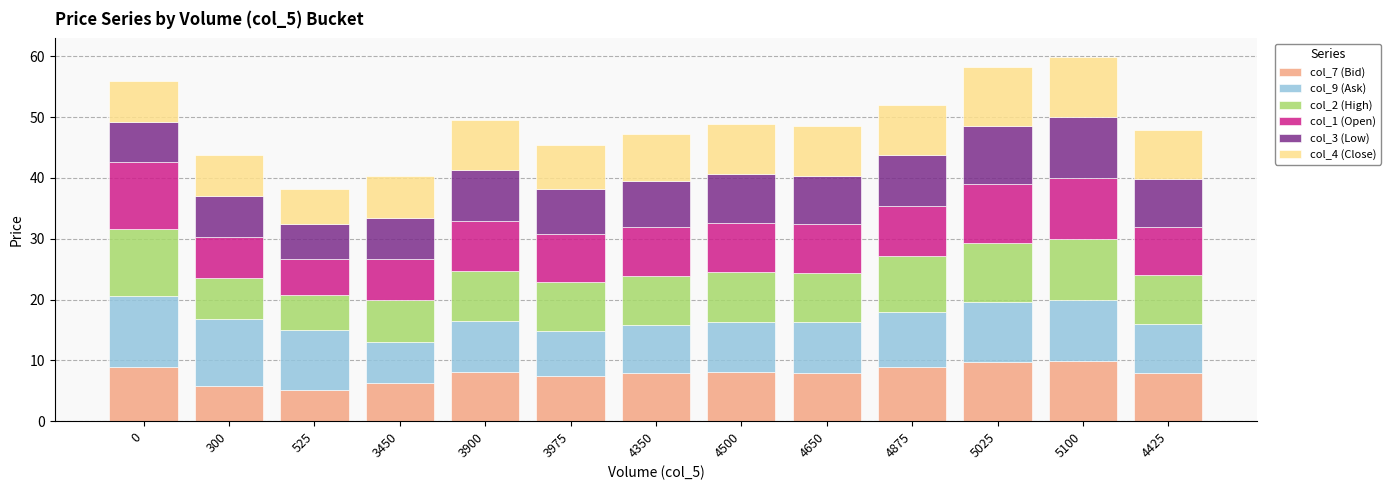

True or false: col_7 (Bid) has a value of 12.7 at 3900.

False